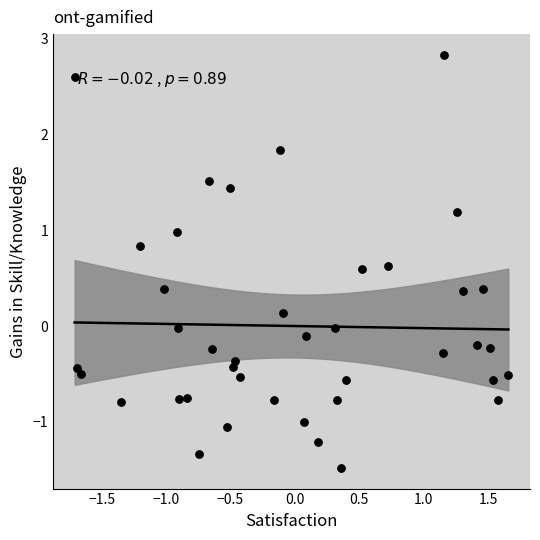

What is the range of X values (max minus min)?

3.4